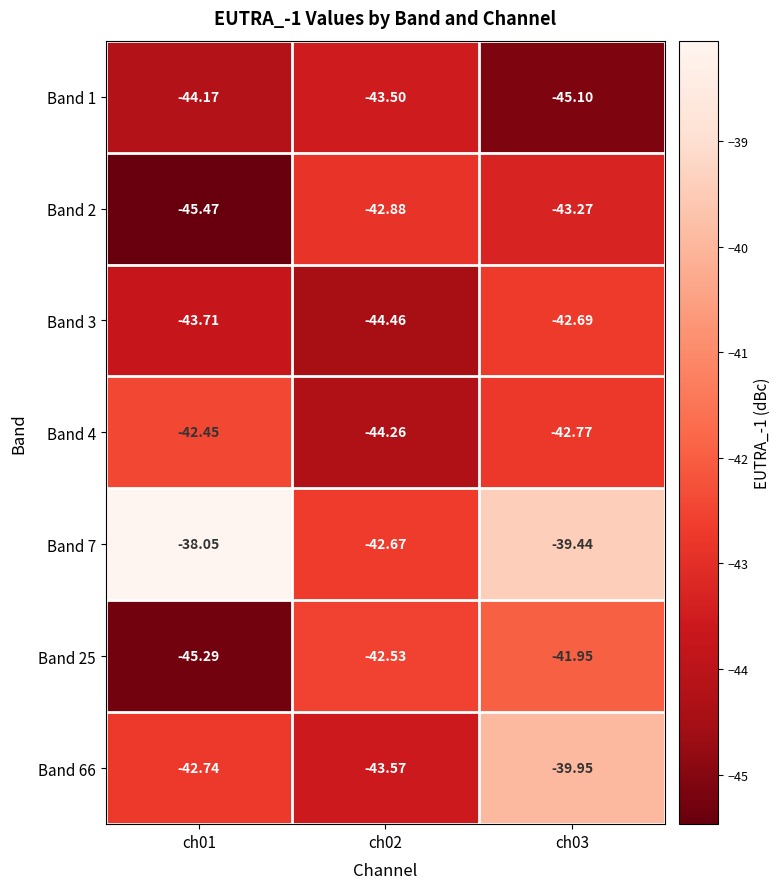

Is the value of Band 66 at ch03 greater than the value of Band 25 at ch03?

Yes